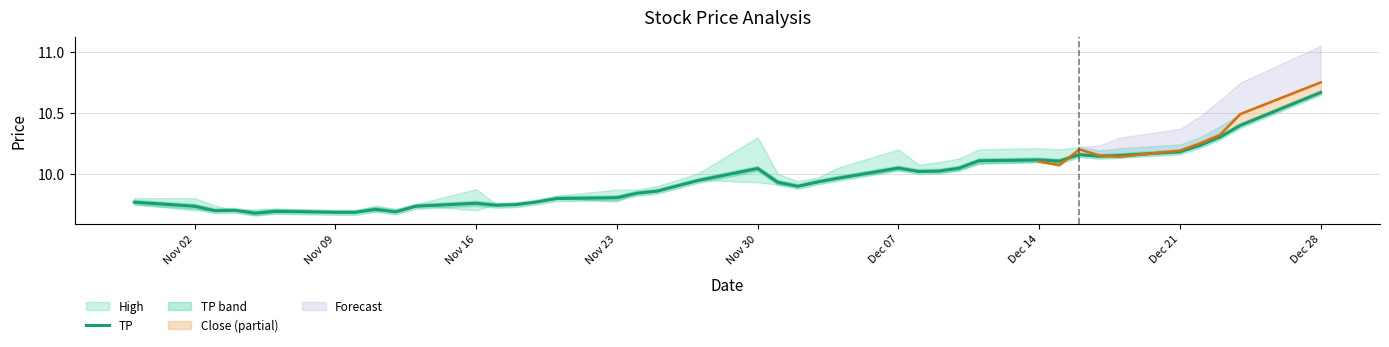

Reading left to right, extract all data points from this chart.

9.8	9.7	9.7	9.7	9.7	9.7	9.7	9.7	9.7	9.7	9.7	9.8	9.7	9.7	9.8	9.8	9.8	9.8	9.9	9.9	10.0	9.9	9.9	9.9	10.0	10.0	10.0	10.0	10.0	10.1	10.1	10.1	10.2	10.1	10.2	10.2	10.2	10.3	10.4	10.7